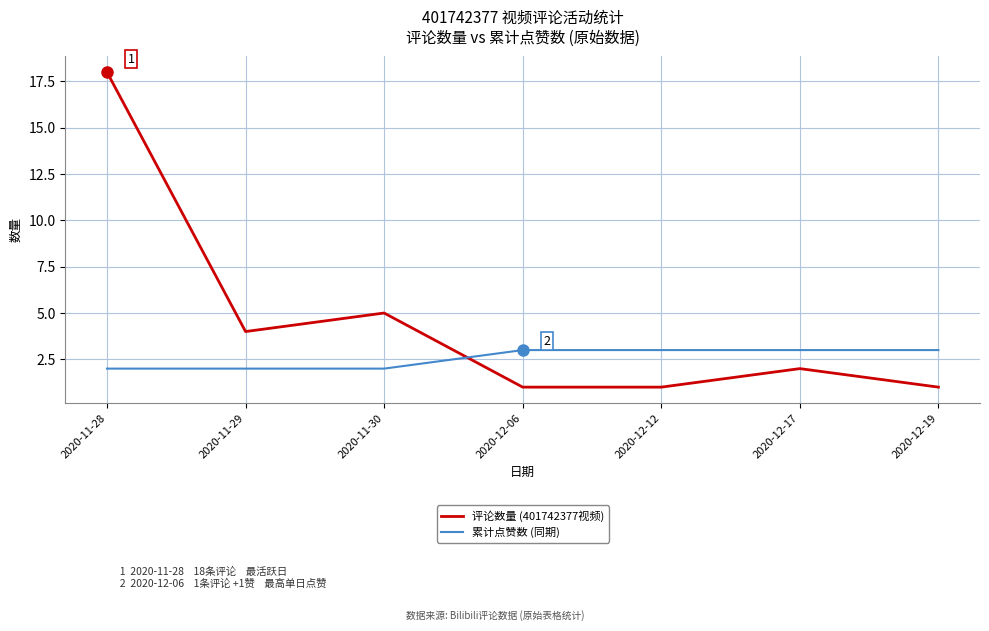

Is it true that 评论数量 (401742377视频) equals 3 at 2020-11-29?

False